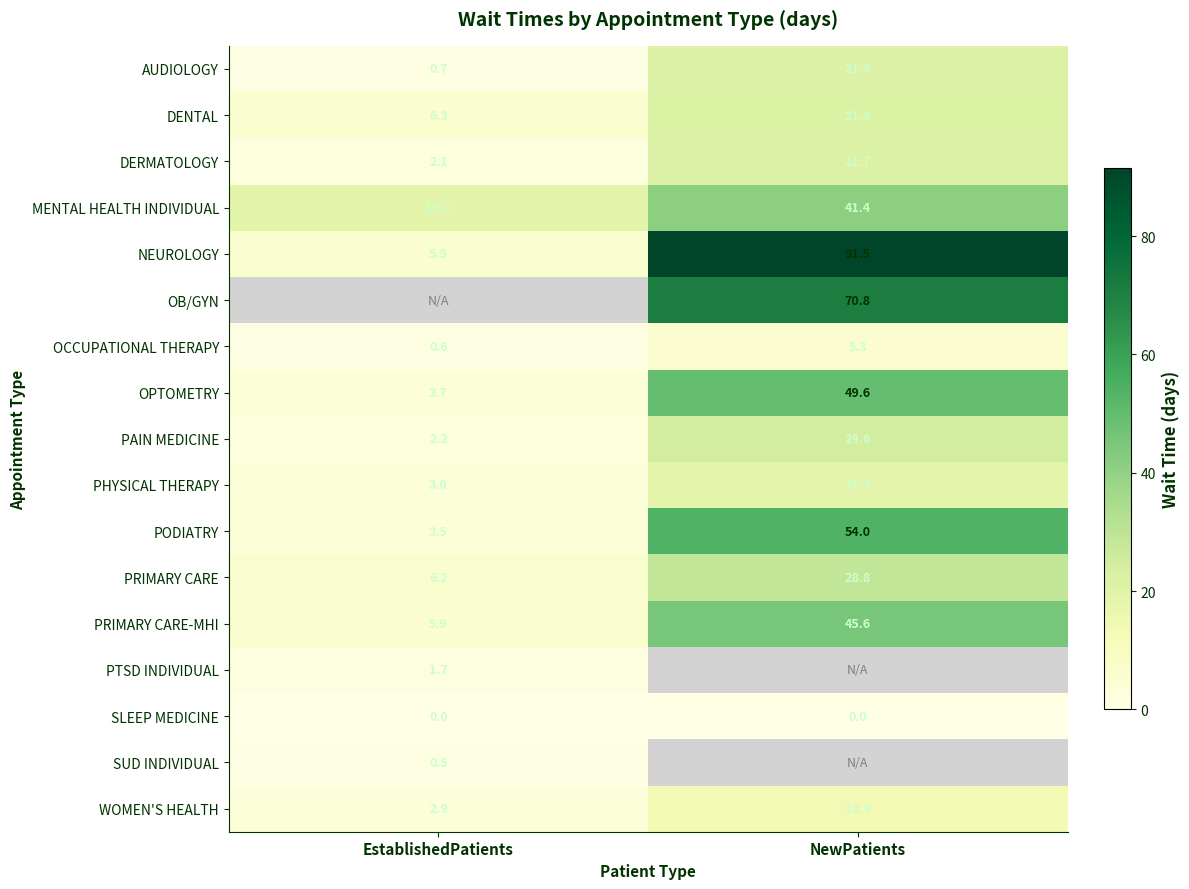

Which label corresponds to the largest value in the chart?

NewPatients